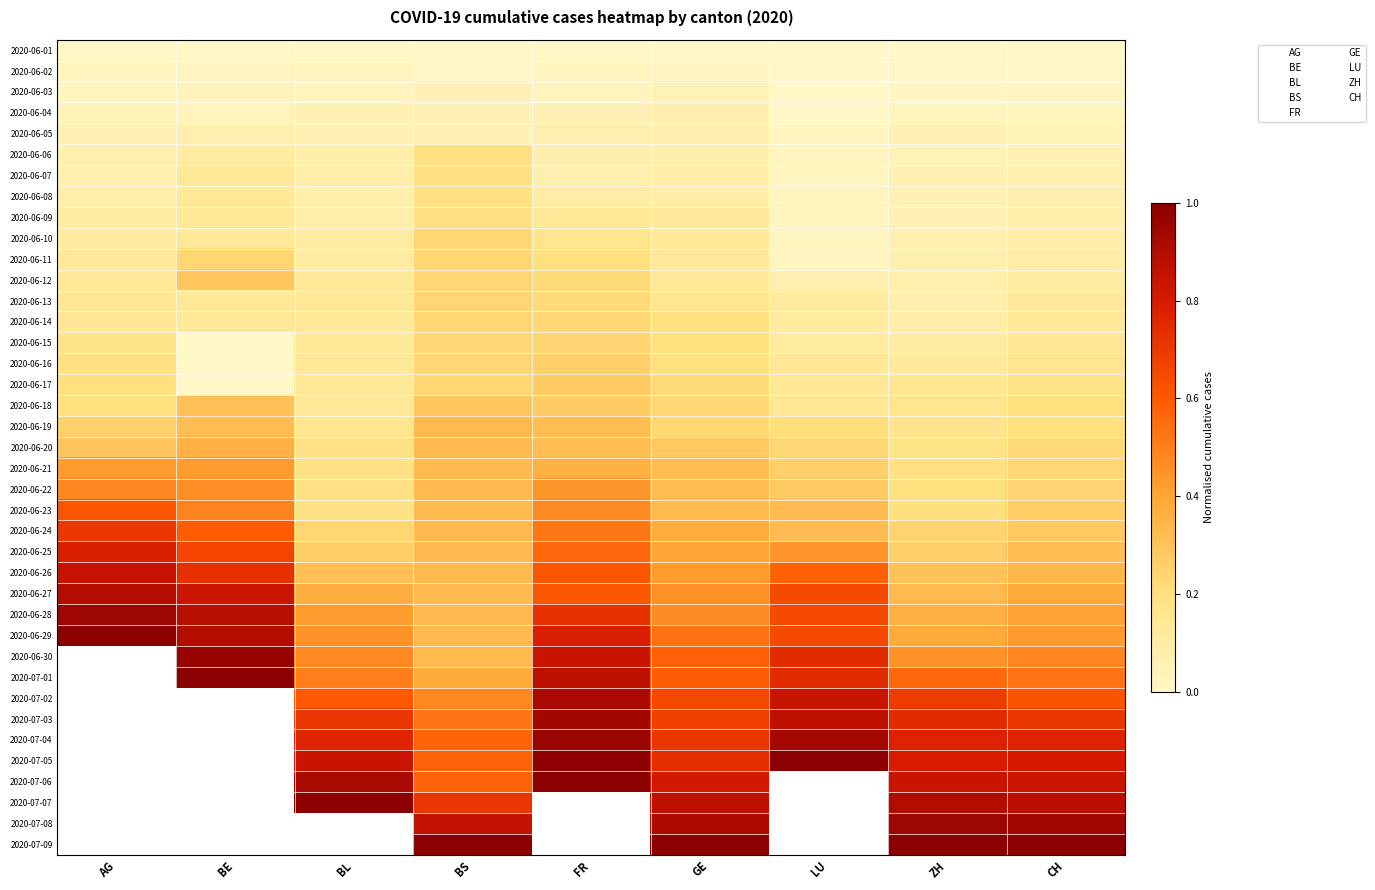

At GE, list the series in order from largest to smallest.

2020-07-09, 2020-07-08, 2020-07-07, 2020-07-06, 2020-07-05, 2020-07-04, 2020-07-03, 2020-07-02, 2020-07-01, 2020-06-30, 2020-06-29, 2020-06-28, 2020-06-27, 2020-06-26, 2020-06-25, 2020-06-24, 2020-06-23, 2020-06-21, 2020-06-22, 2020-06-20, 2020-06-18, 2020-06-19, 2020-06-17, 2020-06-14, 2020-06-15, 2020-06-16, 2020-06-13, 2020-06-11, 2020-06-12, 2020-06-09, 2020-06-10, 2020-06-07, 2020-06-08, 2020-06-05, 2020-06-06, 2020-06-04, 2020-06-03, 2020-06-02, 2020-06-01